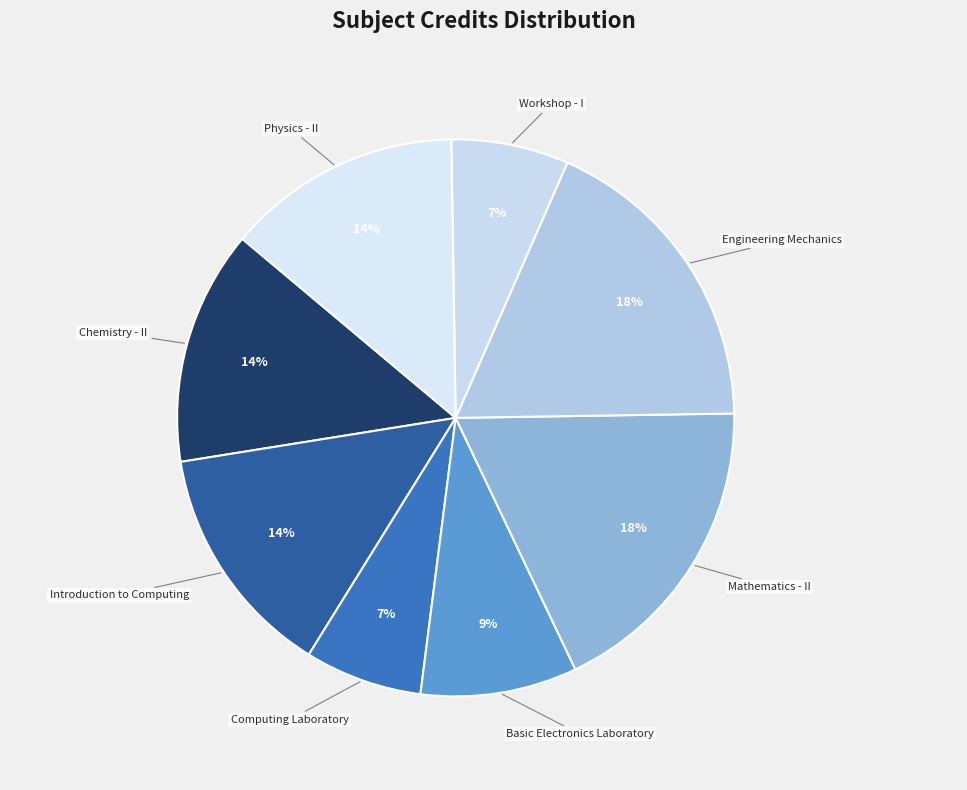

To the nearest percent, what is the difference between the Computing Laboratory and Basic Electronics Laboratory slice percentages?

2%